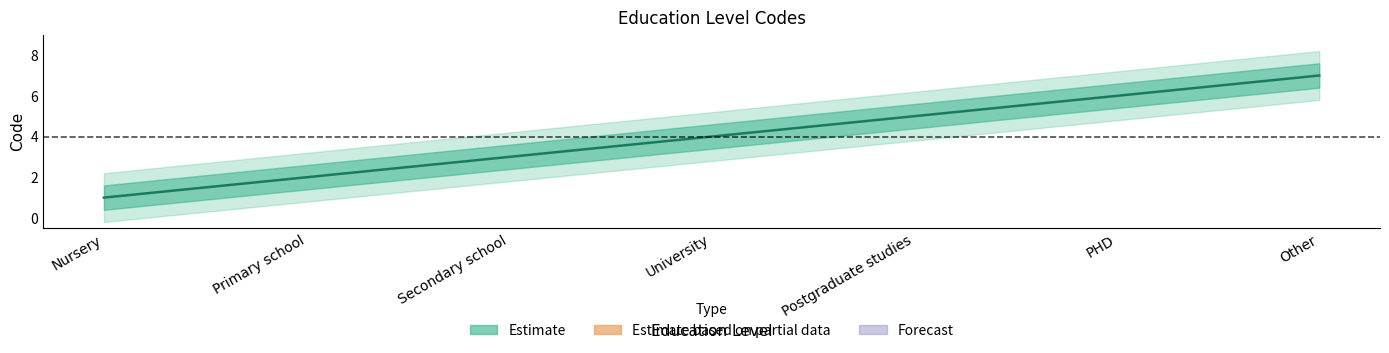

What is the sum of all values?

28